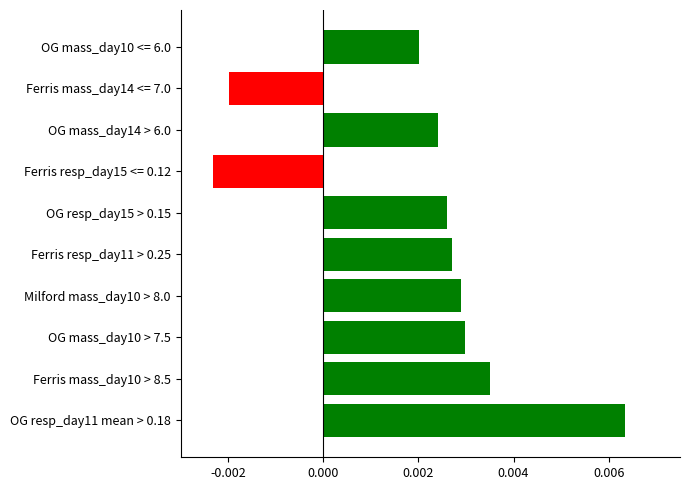

Count the values in the range 0 to 1.

8